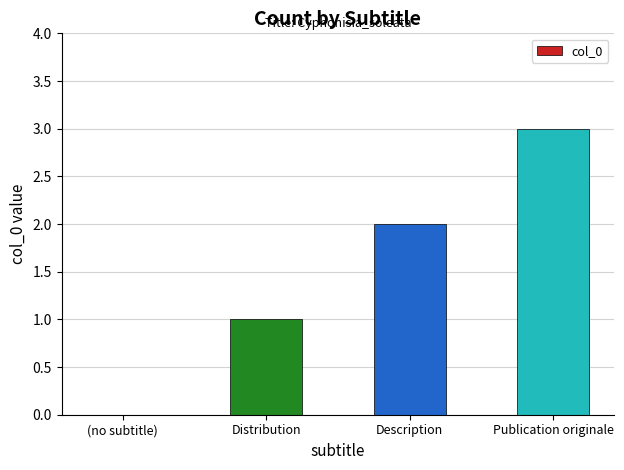

What is the difference between the values at Description and (no subtitle)?

2